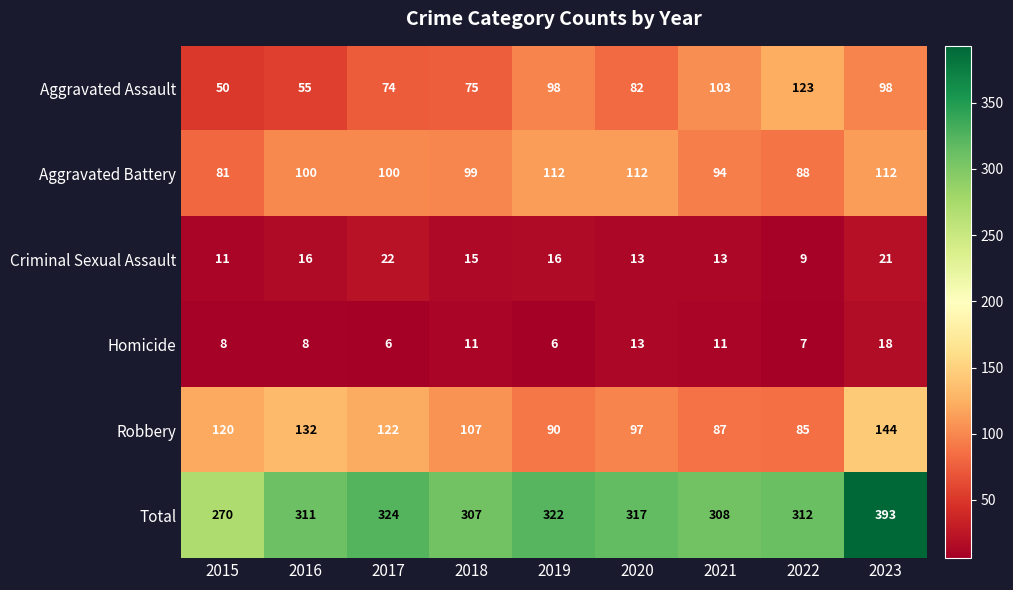

Rank the categories by Robbery value from highest to lowest.

2023, 2016, 2017, 2015, 2018, 2020, 2019, 2021, 2022